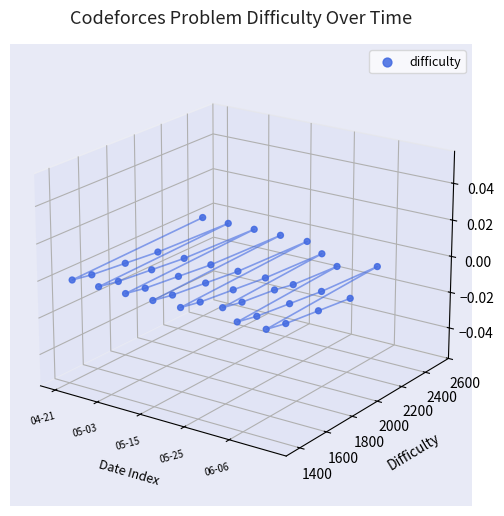

Between 7 and 37, which is larger?

7